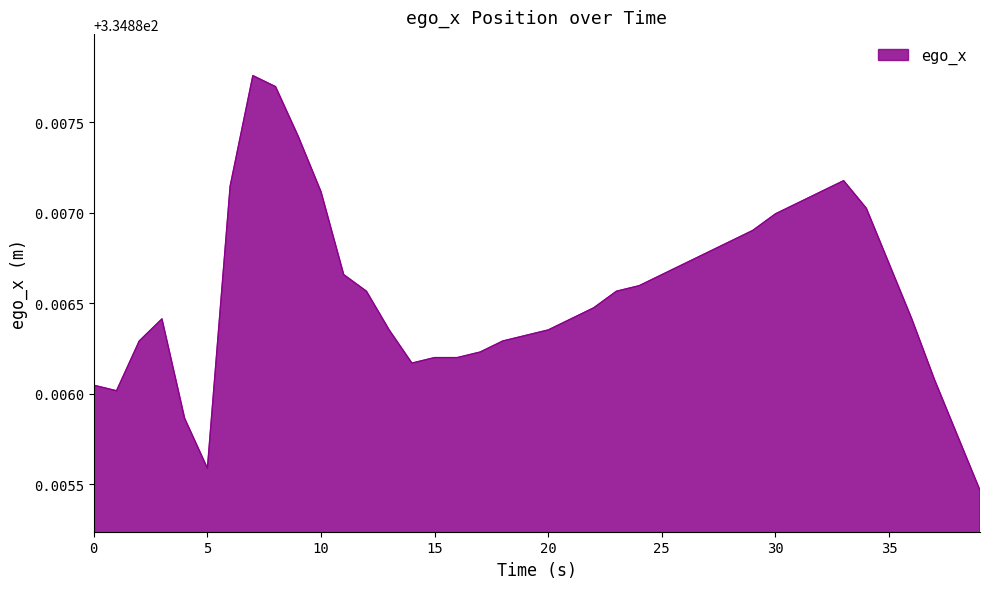

What is the value of the 39th point from the left?

334.9